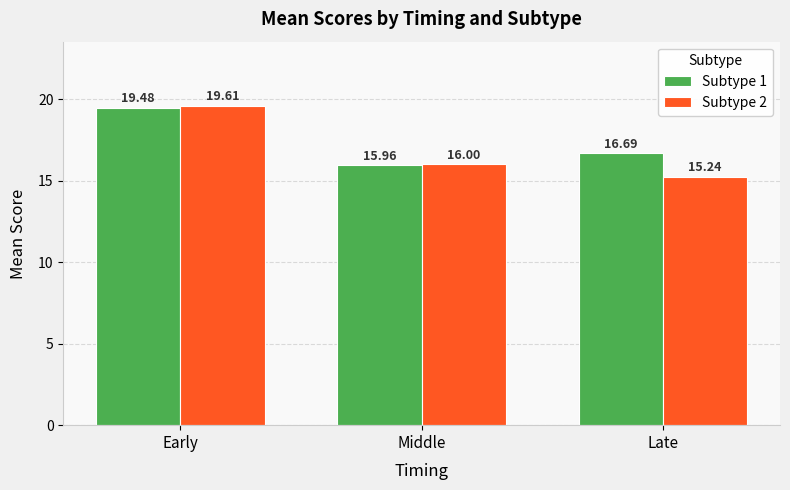

What is the difference between the Subtype 1 values at Late and Early?

2.8